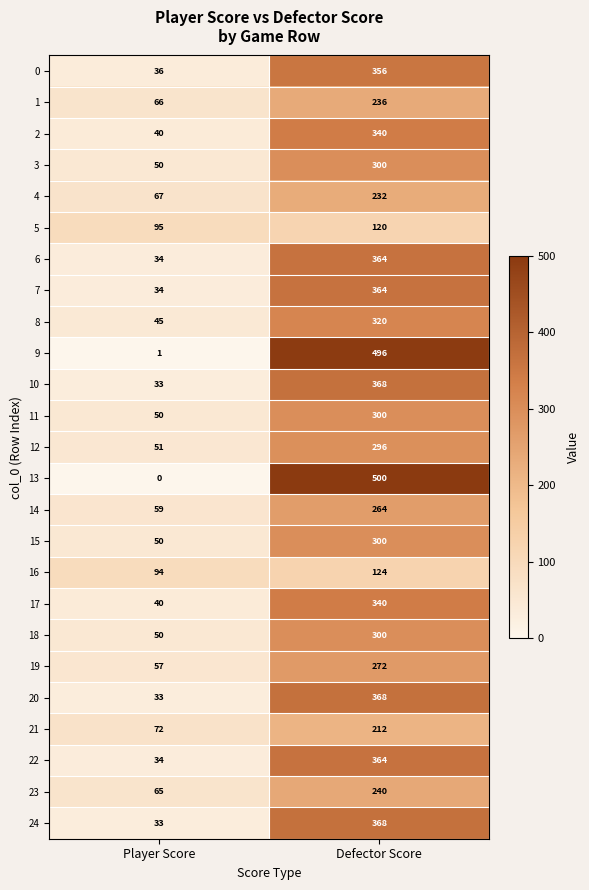

Is the value of 10 at Player Score greater than the value of 2 at Defector Score?

No